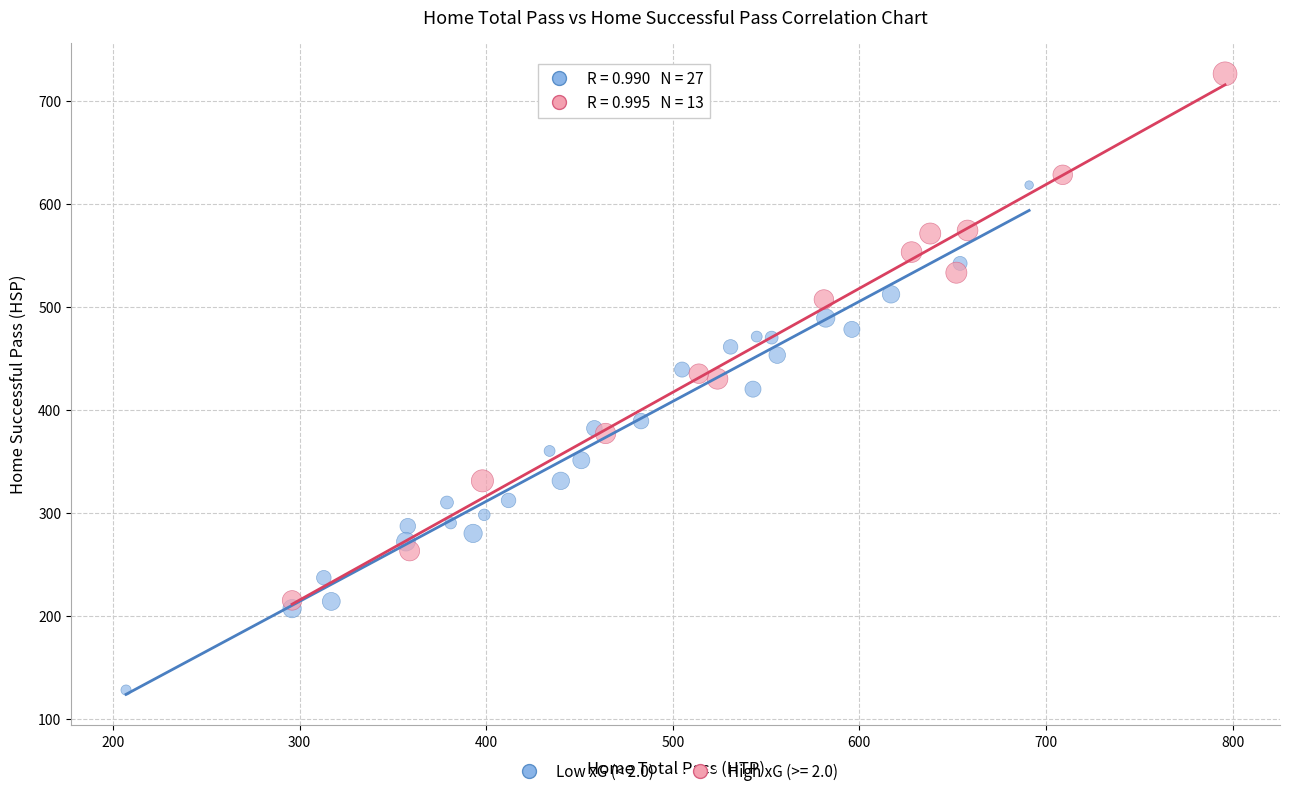

Which series contains the lowest Y value?

Low xG (< 2.0)